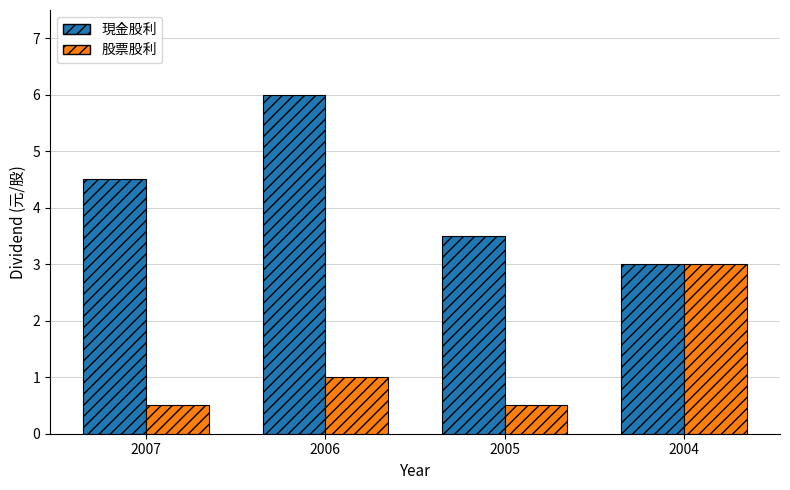

What is the sum of all 股票股利 values?

5.0